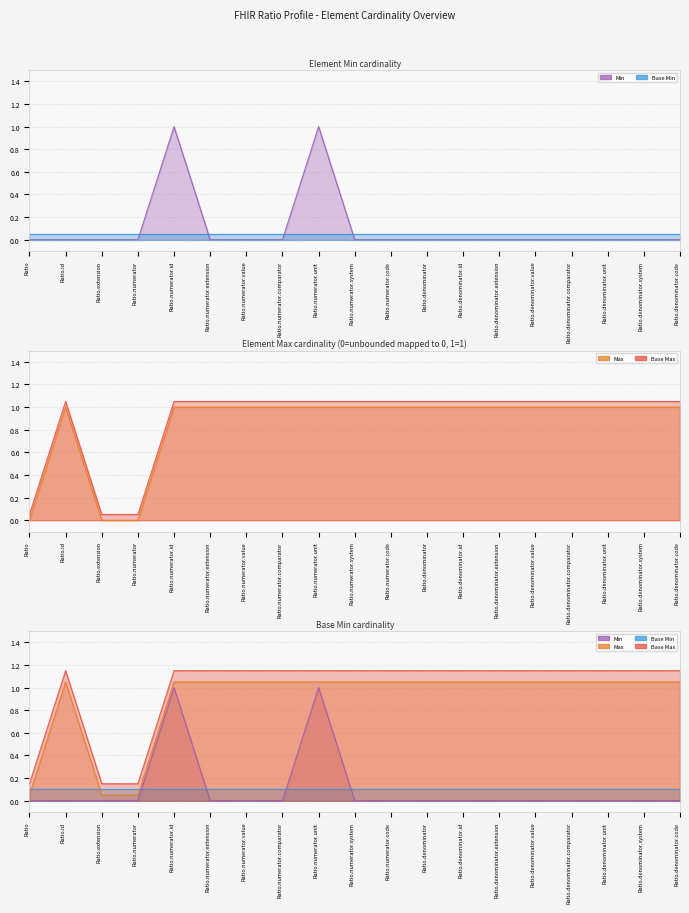

True or false: Min and Base Max cross at least once.

False